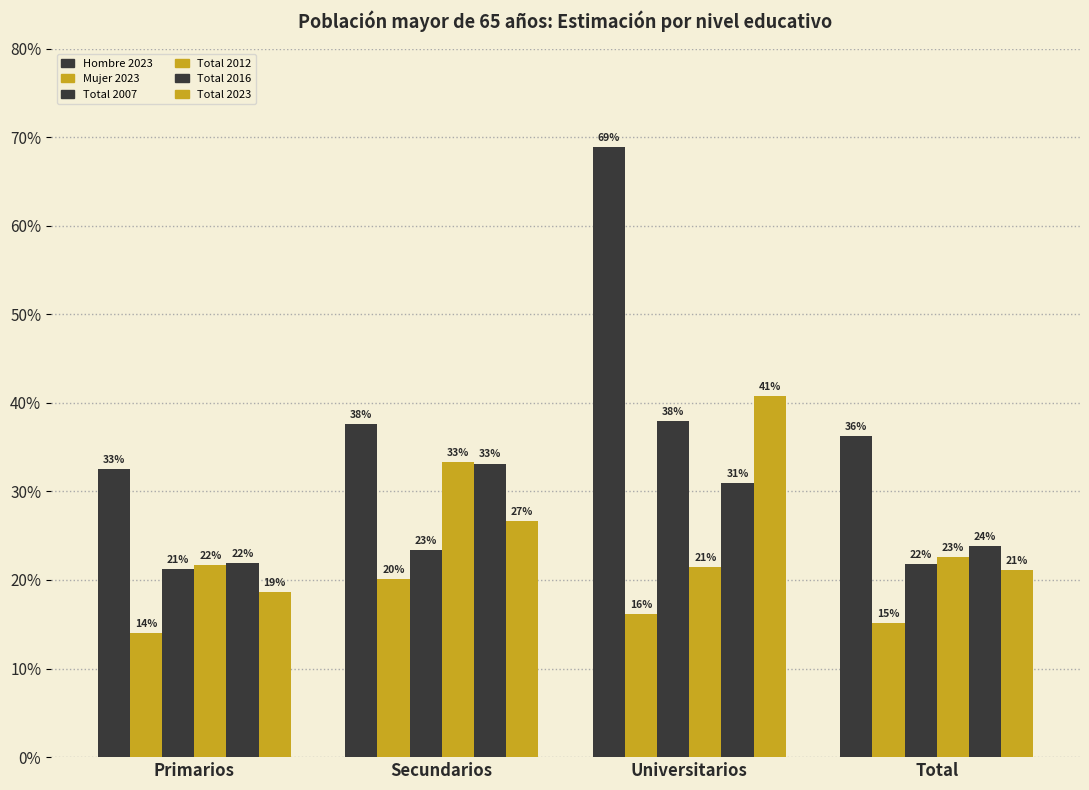

Does the chart contain any negative values?

No